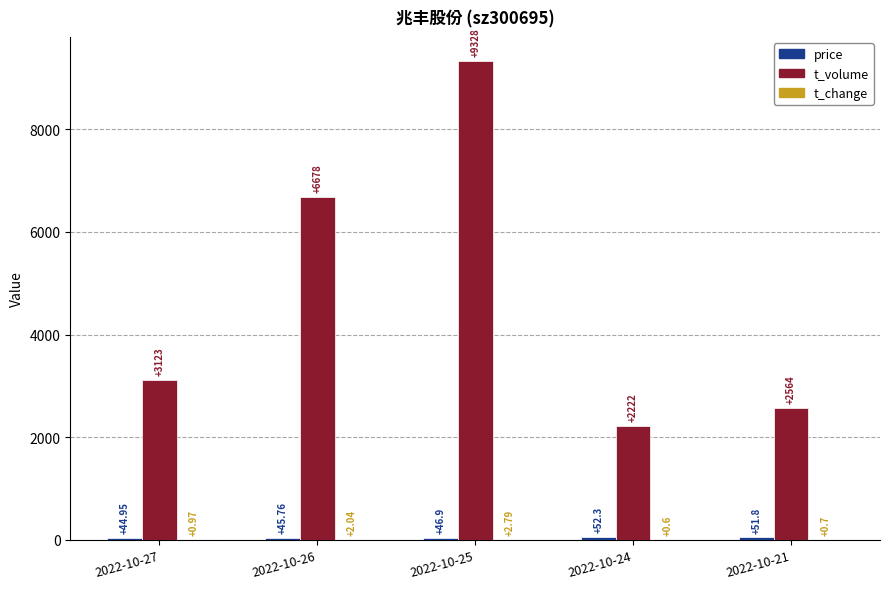

Which series changed the most between 2022-10-27 and 2022-10-24?

t_volume